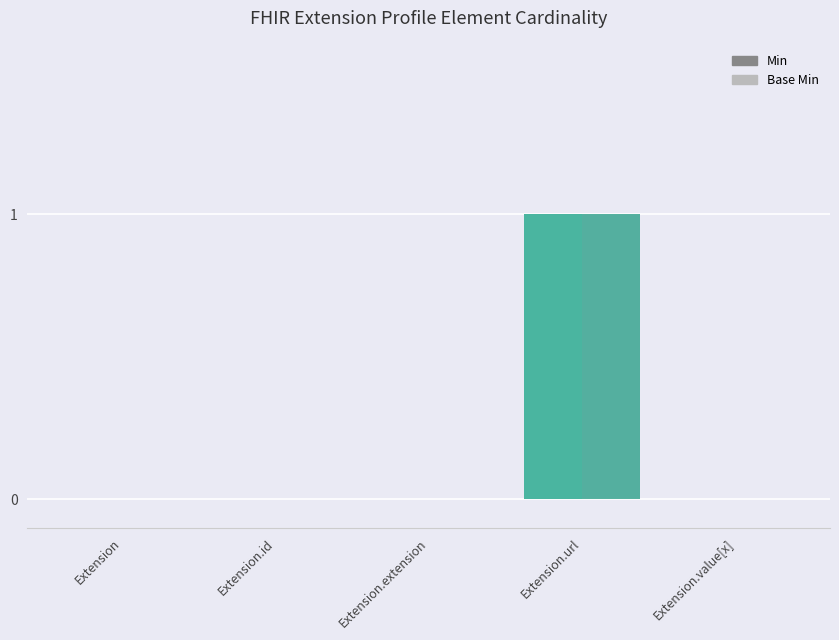

True or false: Min has a value of 0 at Extension.value[x].

True